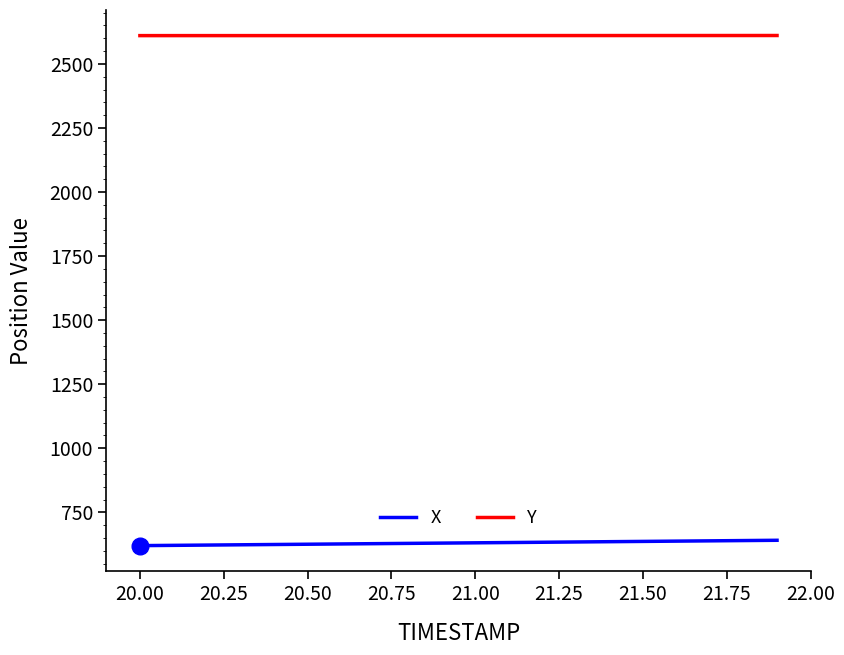

How many distinct data groups are displayed?

2